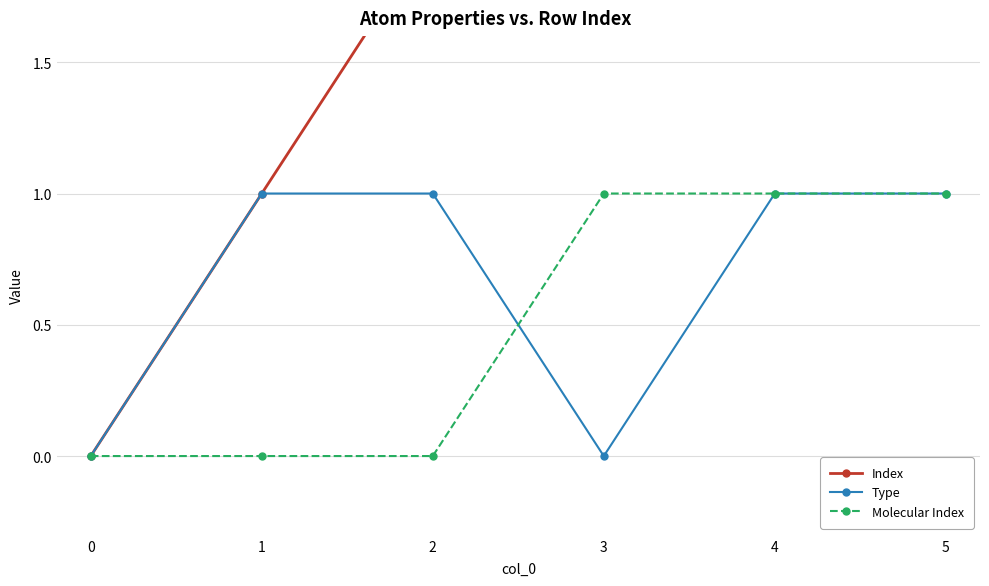

The value of Molecular Index at 4 is 0. True or false?

False